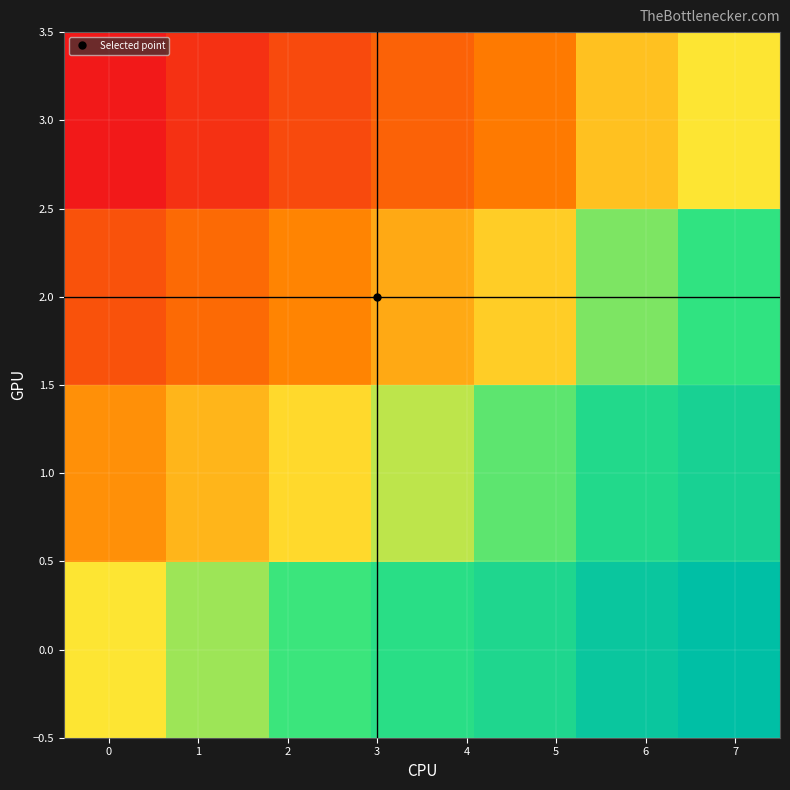

Reading left to right, what are all the values shown in this chart?

0.0: 0.5	0.6	0.6	0.7	0.8	0.9	1.0
1.0: 0.3	0.4	0.5	0.5	0.6	0.8	0.8
2.0: 0.2	0.2	0.3	0.4	0.5	0.6	0.7
3.0: 0.0	0.1	0.1	0.2	0.3	0.4	0.5